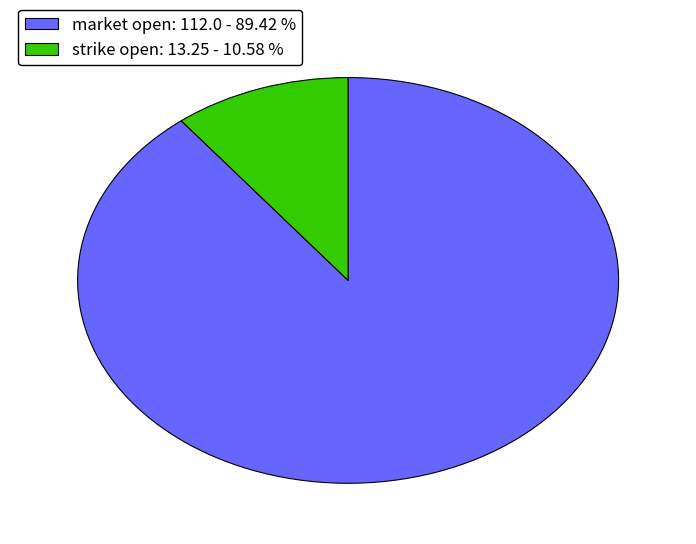

Which category has the biggest portion of the pie?

market open: 112.0 - 89.42 %